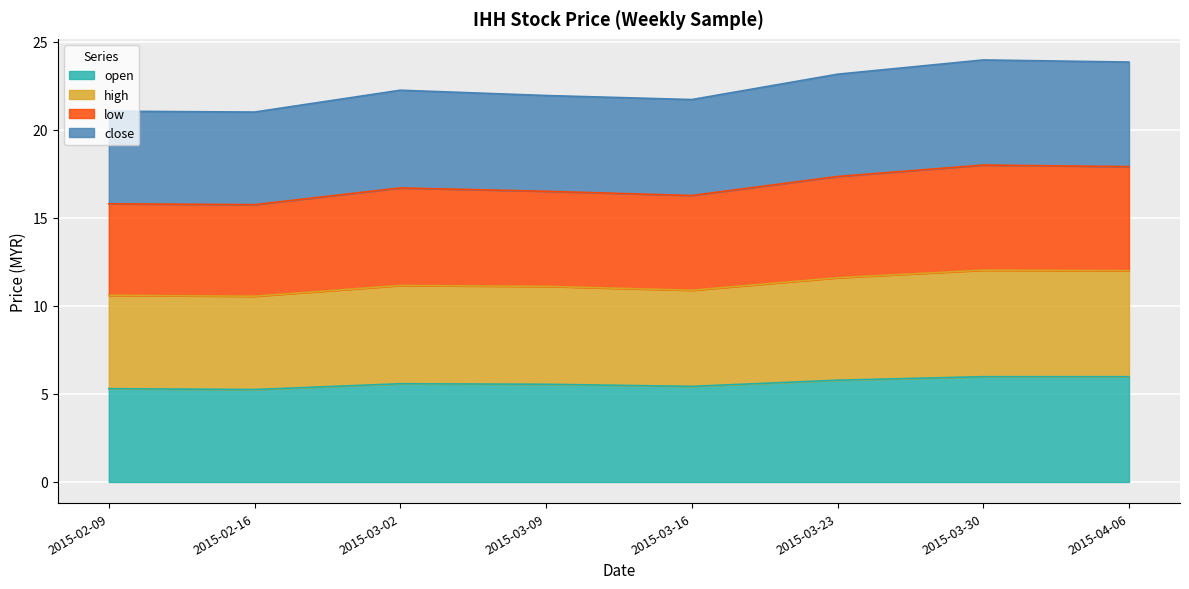

At which category is the sum across all series the highest?

2015-03-30